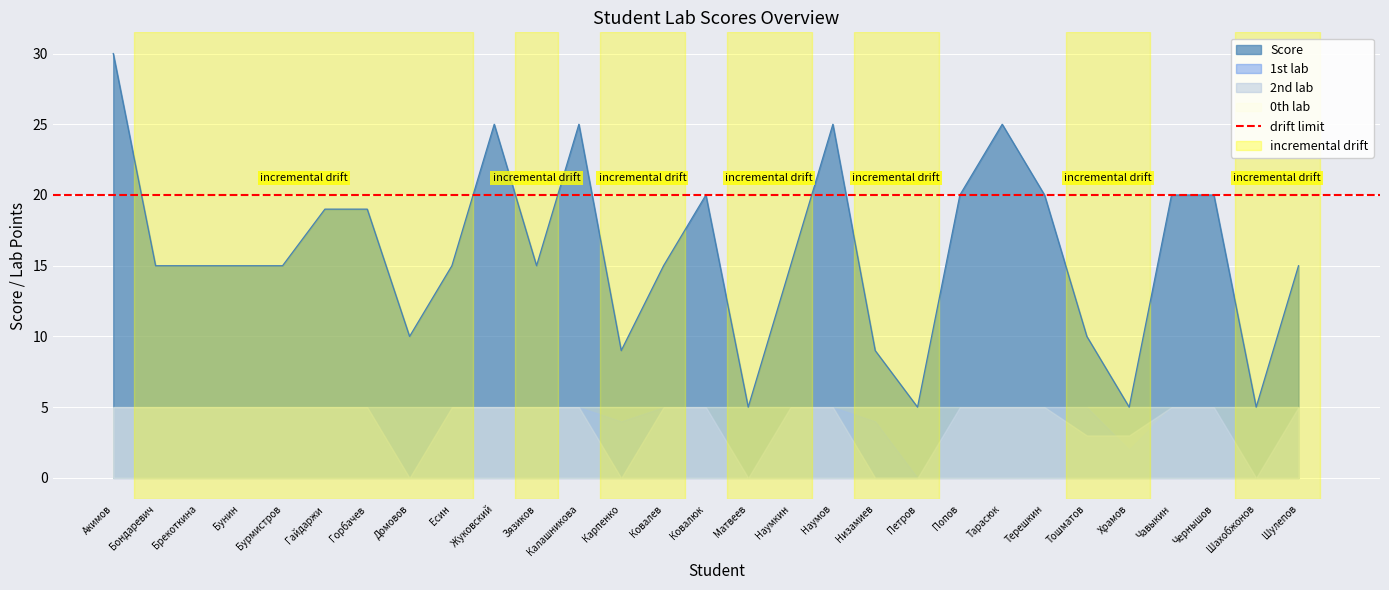

Where is the first local minimum for 2nd lab?

Домовов